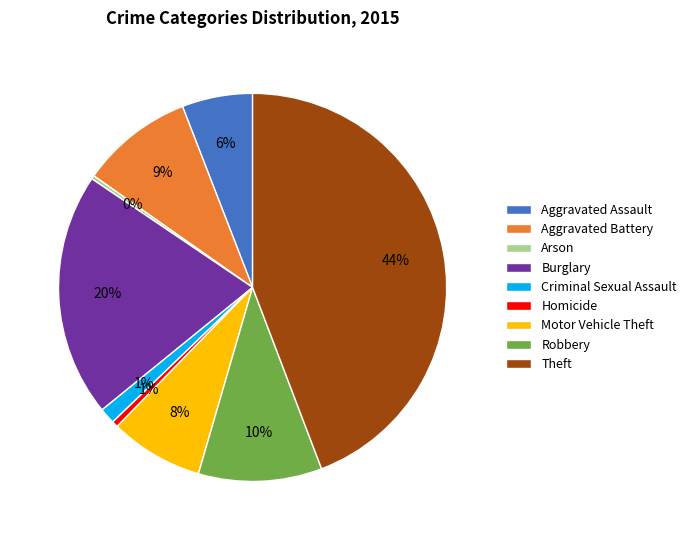

Does Theft account for over 50% of the chart?

No